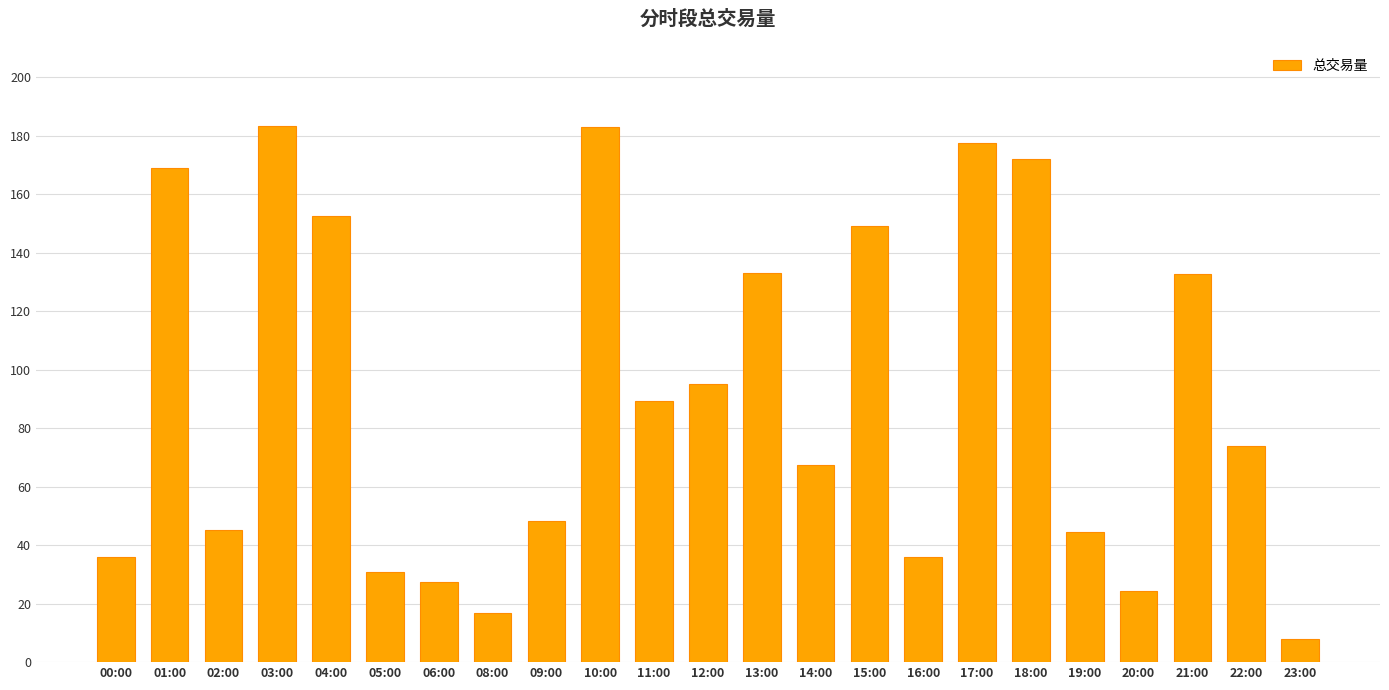

What is the value of the 5th bar from the left?

152.5